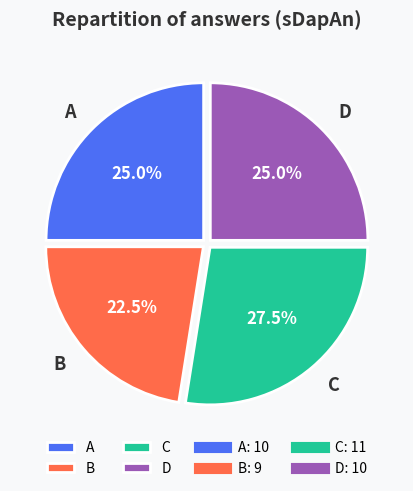

What is the ratio of the value at B to the value at A?

0.9